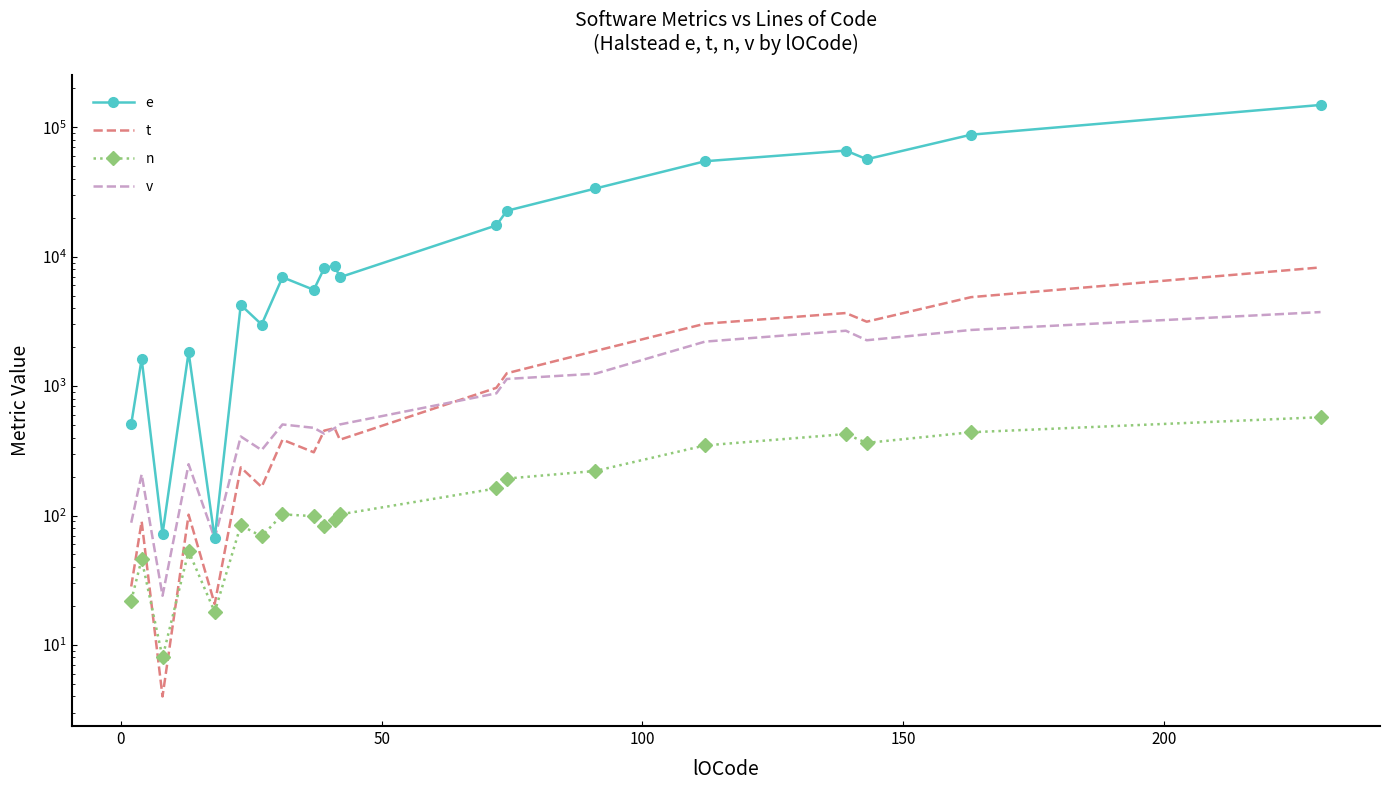

What is the difference between the maximum and minimum values in the n series?

567.0